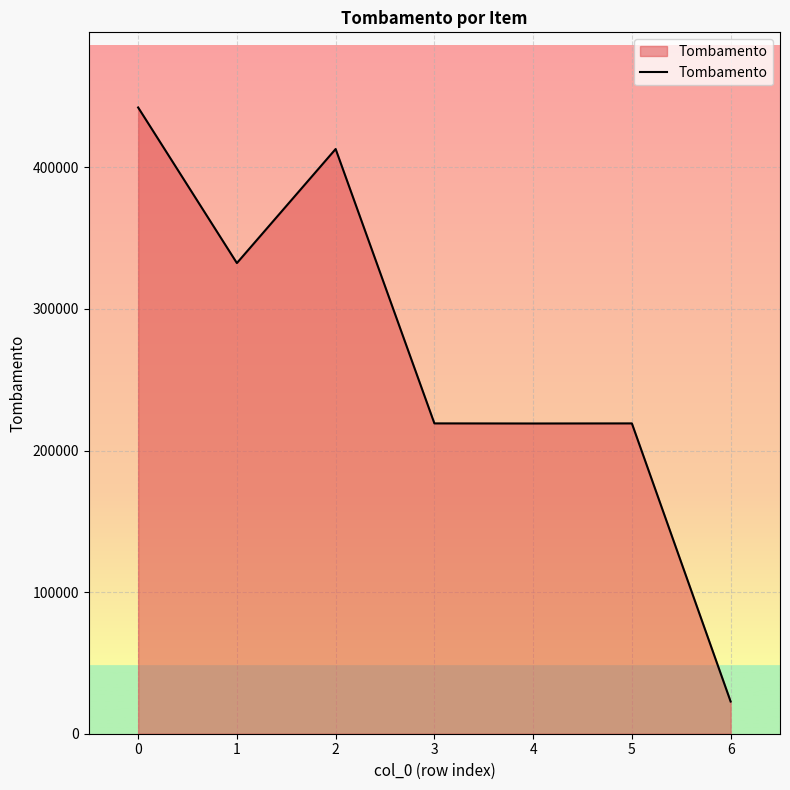

How many distinct data groups are displayed?

1